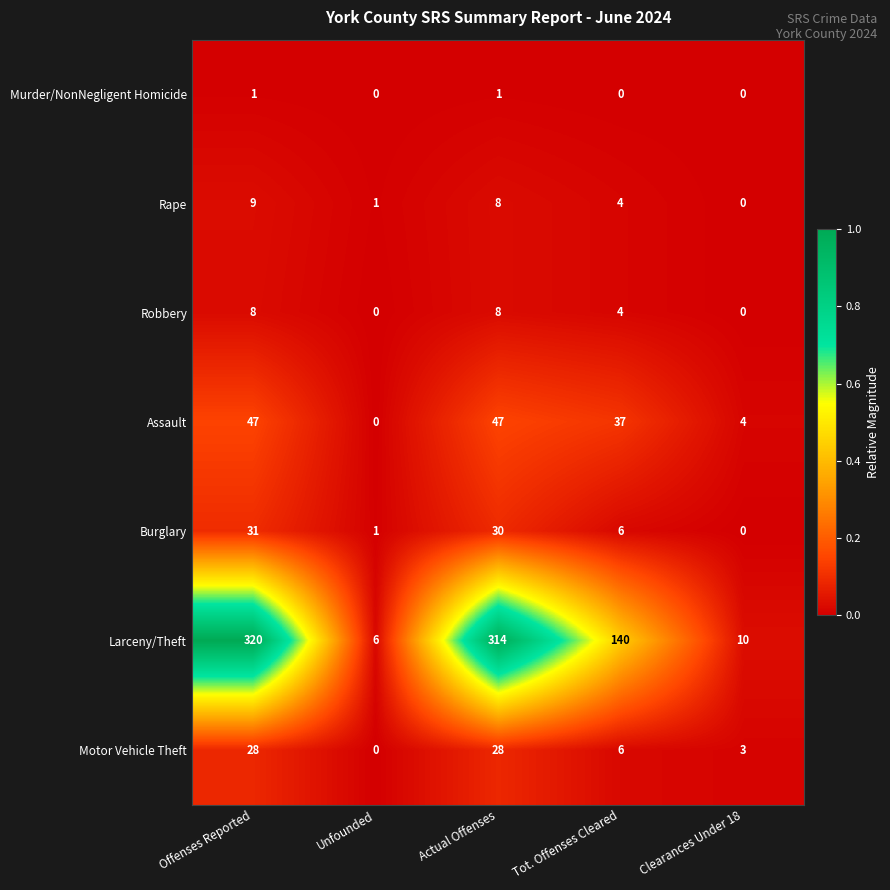

The value of Rape at Clearances Under 18 is 0. True or false?

True